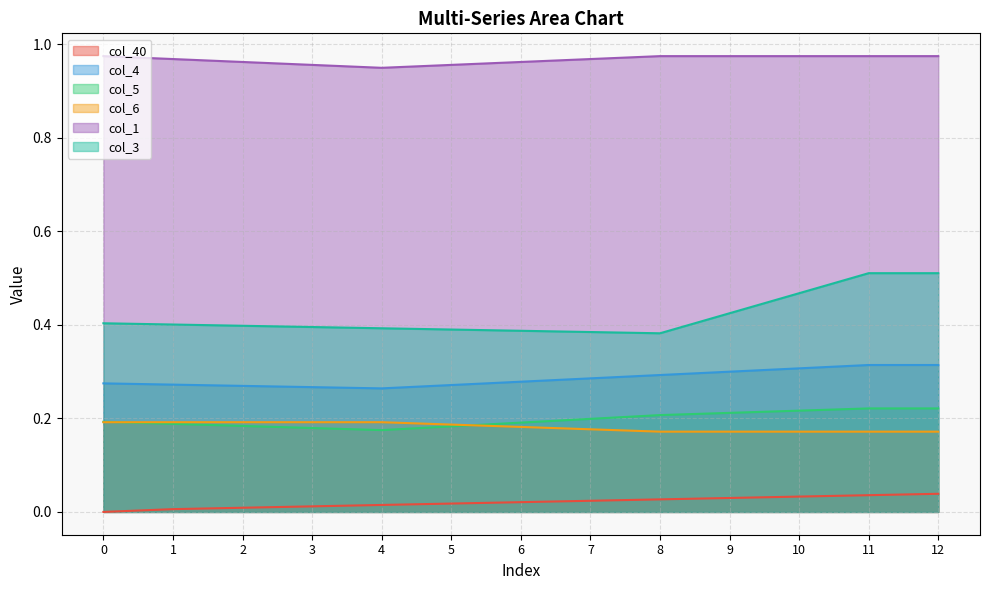

List the series in order of their peak value, highest first.

col_1, col_3, col_4, col_5, col_6, col_40